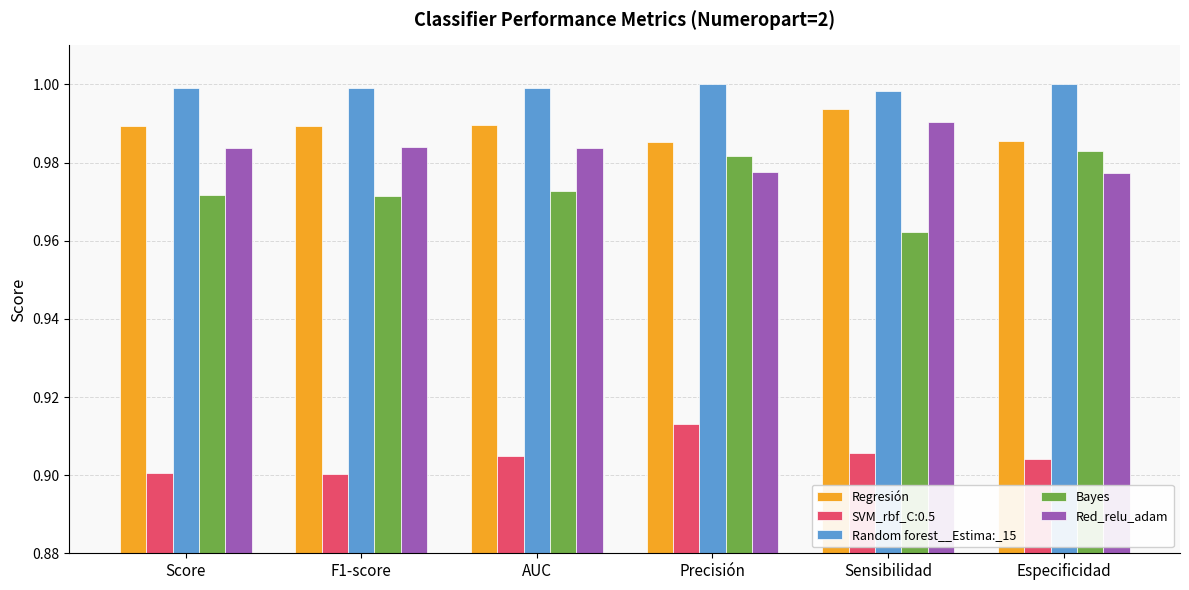

At how many categories does at least one series exceed 0?

6